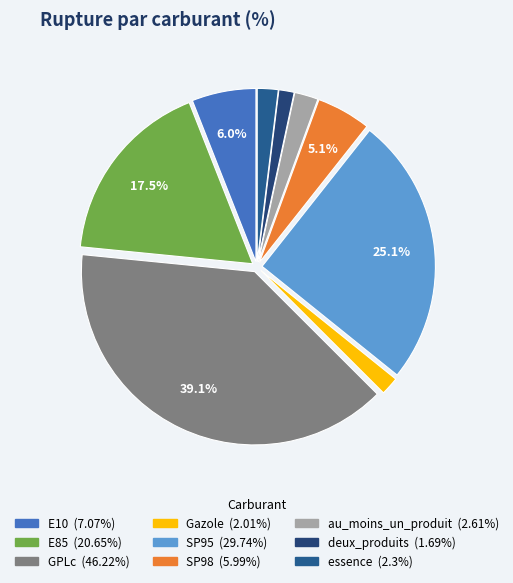

Approximately how many times larger is the value at au_moins_un_produit compared to GPLc?

0.1